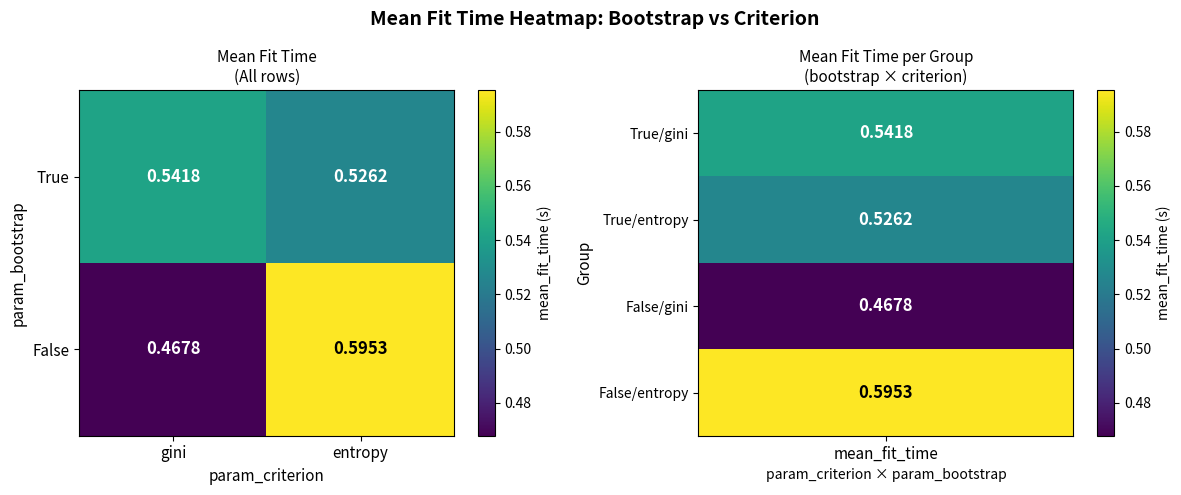

Which series changed the most between gini and entropy?

False